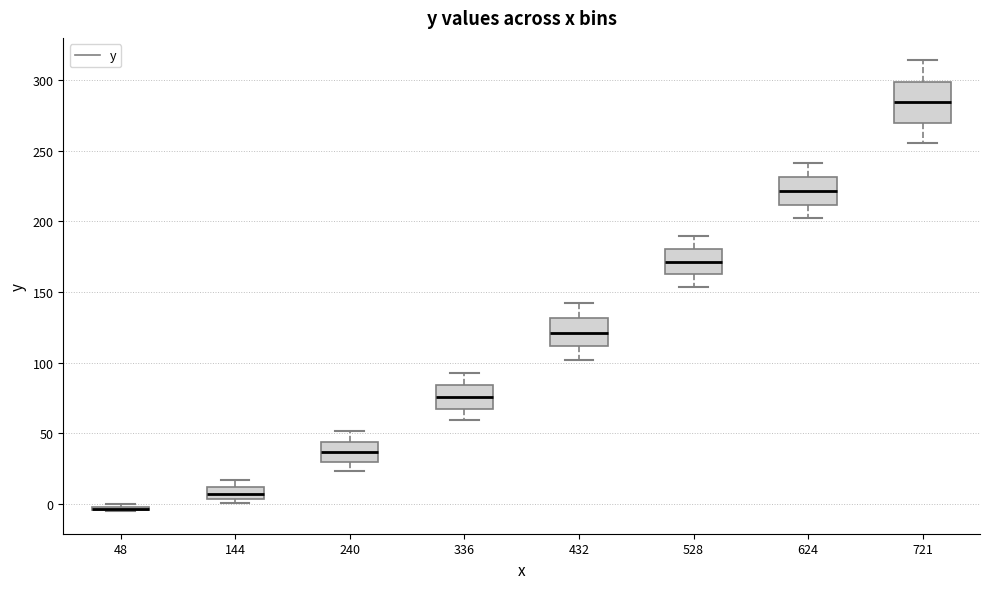

Where is the lower edge of the box at x = 48 on the y-axis? The values are not printed on the chart, so give them approximately, as read against the axis.

-5